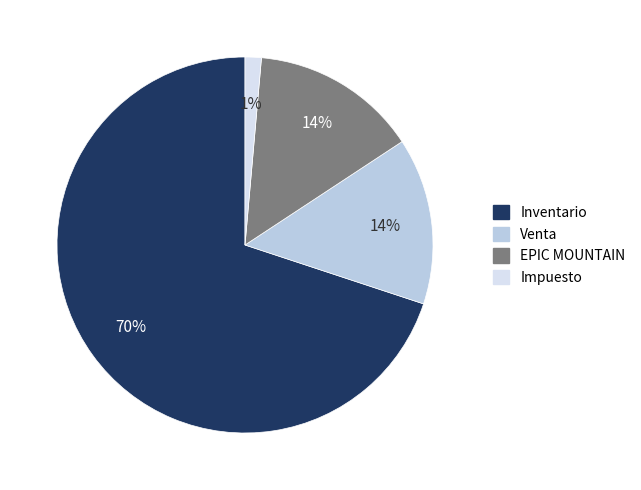

Count the number of slices in the pie.

4